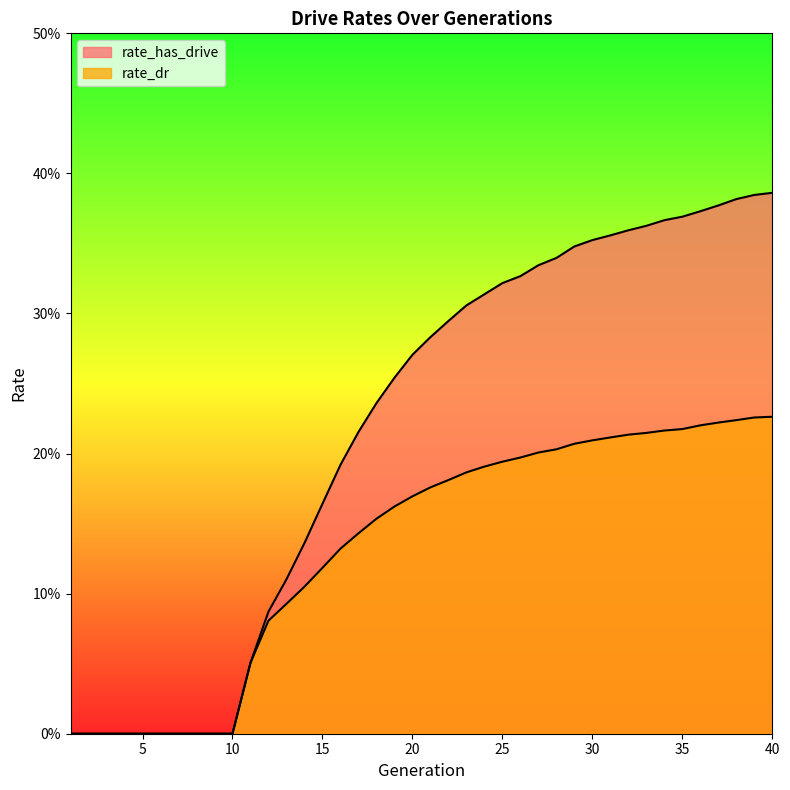

Reading left to right, what are all the values shown in this chart?

rate_has_drive: 1=0.0	2=0.0	3=0.0	4=0.0	5=0.0	6=0.0	7=0.0	8=0.0	9=0.0	10=0.0	11=0.1	12=0.1	13=0.1	14=0.1	15=0.2	16=0.2	17=0.2	18=0.2	19=0.3	20=0.3	21=0.3	22=0.3	23=0.3	24=0.3	25=0.3	26=0.3	27=0.3	28=0.3	29=0.3	30=0.4	31=0.4	32=0.4	33=0.4	34=0.4	35=0.4	36=0.4	37=0.4	38=0.4	39=0.4	40=0.4
rate_dr: 1=0.0	2=0.0	3=0.0	4=0.0	5=0.0	6=0.0	7=0.0	8=0.0	9=0.0	10=0.0	11=0.1	12=0.1	13=0.1	14=0.1	15=0.1	16=0.1	17=0.1	18=0.2	19=0.2	20=0.2	21=0.2	22=0.2	23=0.2	24=0.2	25=0.2	26=0.2	27=0.2	28=0.2	29=0.2	30=0.2	31=0.2	32=0.2	33=0.2	34=0.2	35=0.2	36=0.2	37=0.2	38=0.2	39=0.2	40=0.2